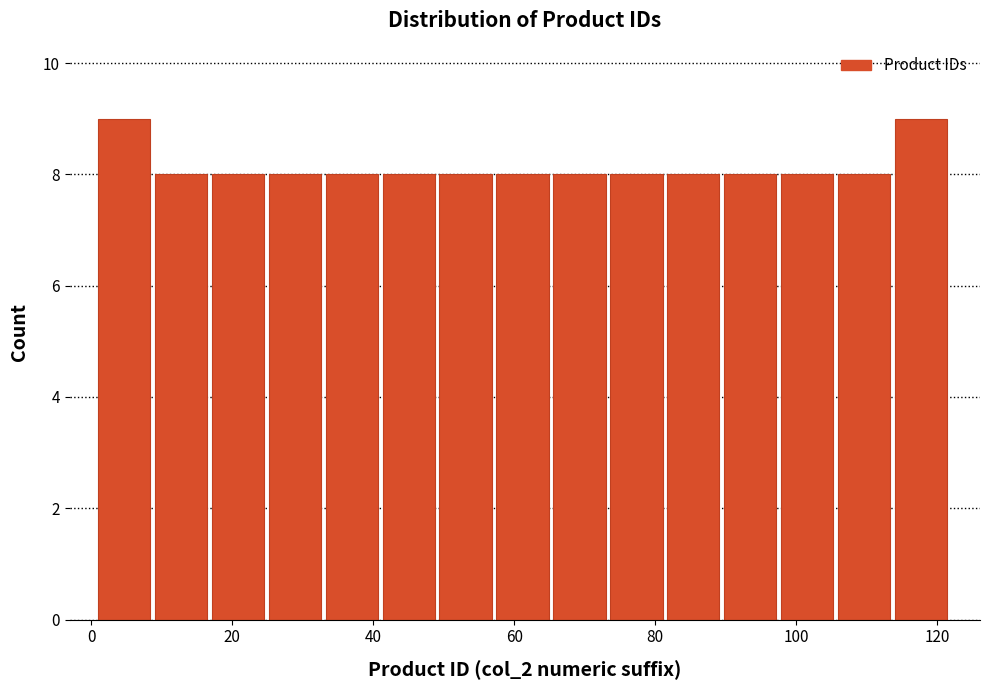

How tall is the bar that spans 42 to 50 on the x-axis? Neither the bar edges nor the heights are printed on the chart, so give them approximately, as read against the axes.

8